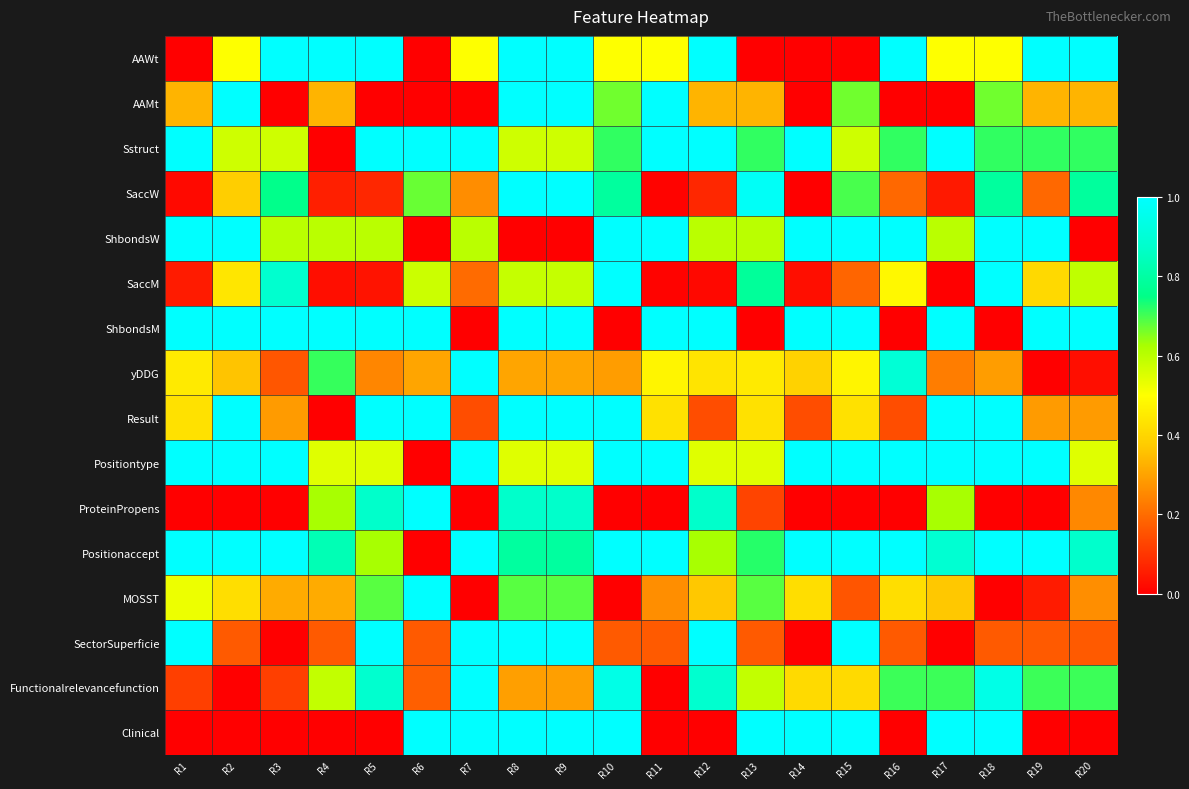

What is the spread (max minus min) of values at R19?

1.0